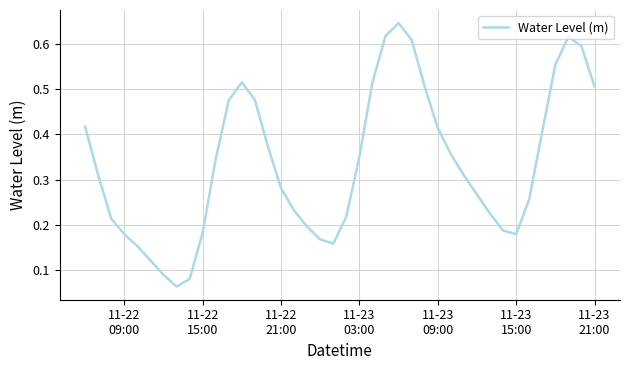

Does the chart display data point markers on the line(s)?

No